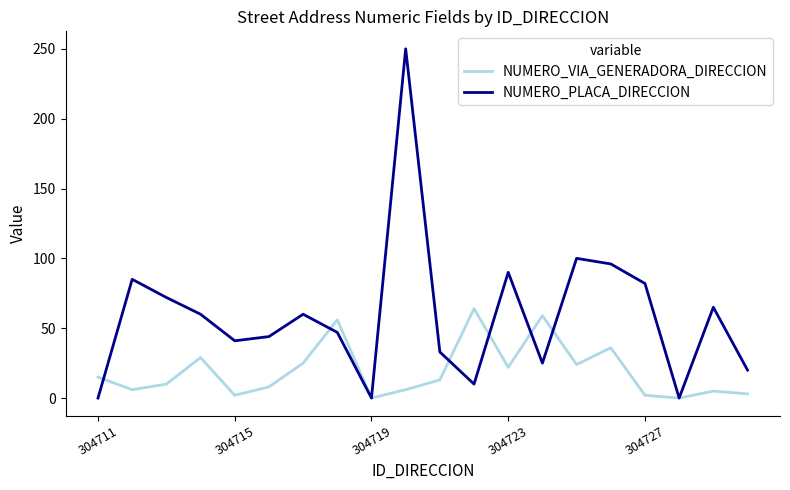

Which series has the largest total across all categories?

NUMERO_PLACA_DIRECCION